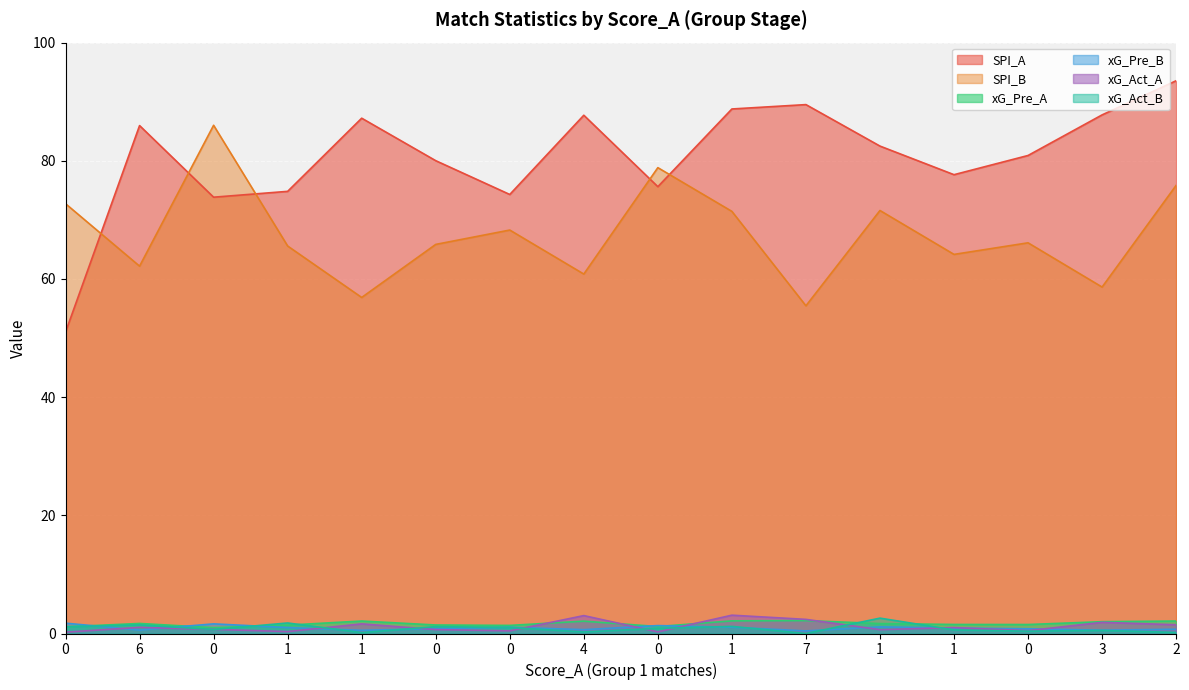

Reading right to left, extract all data points from this chart.

SPI_A: 2=93.5	3=87.8	0=80.9	1=77.7	1=82.5	7=89.5	1=88.8	0=75.6	4=87.7	0=74.3	0=80.0	1=87.2	1=74.8	0=73.8	6=86.0	0=51.0
SPI_B: 2=75.8	3=58.6	0=66.1	1=64.2	1=71.6	7=55.5	1=71.4	0=78.8	4=60.8	0=68.3	0=65.8	1=56.9	1=65.6	0=86.0	6=62.2	0=72.7
xG_Pre_A: 2=2.1	3=2.0	0=1.5	1=1.5	1=1.7	7=2.2	1=2.1	0=1.2	4=2.1	0=1.4	0=1.4	1=2.1	1=1.4	0=1.0	6=1.7	0=1.1
xG_Pre_B: 2=0.7	3=0.6	0=0.8	1=0.9	1=1.1	7=0.4	1=1.1	0=1.3	4=0.7	0=1.1	0=0.8	1=0.5	1=1.0	0=1.6	6=0.6	0=1.8
xG_Act_A: 2=1.5	3=1.9	0=0.5	1=1.0	1=0.7	7=2.4	1=3.1	0=0.3	4=3.0	0=0.5	0=0.7	1=1.6	1=0.3	0=0.7	6=1.0	0=0.2
xG_Act_B: 2=0.2	3=0.5	0=0.4	1=0.6	1=2.6	7=0.0	1=1.2	0=0.9	4=0.3	0=1.0	0=1.2	1=0.1	1=1.8	0=0.7	6=1.4	0=1.1